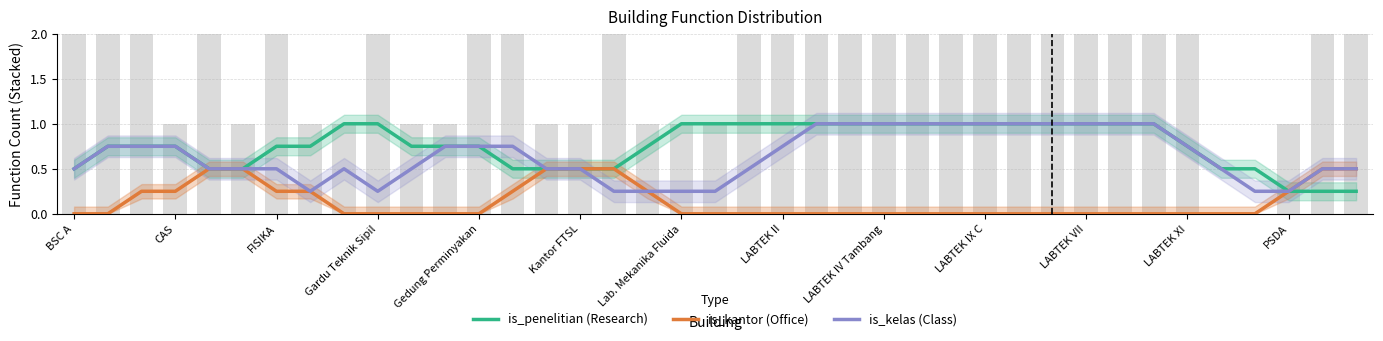

What is the maximum value for is_kantor (Office)?

0.5